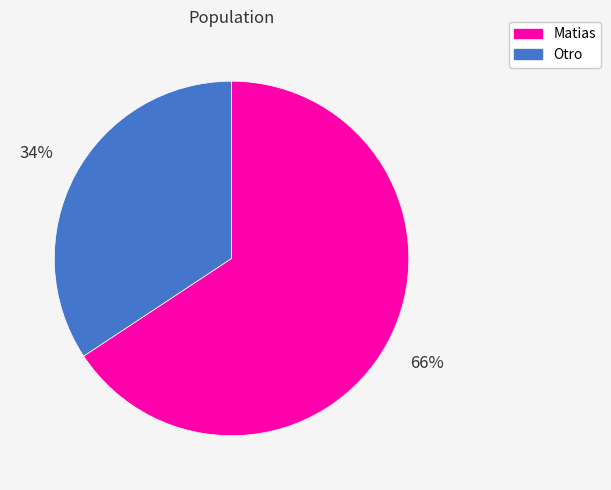

Which category has the biggest portion of the pie?

Matias